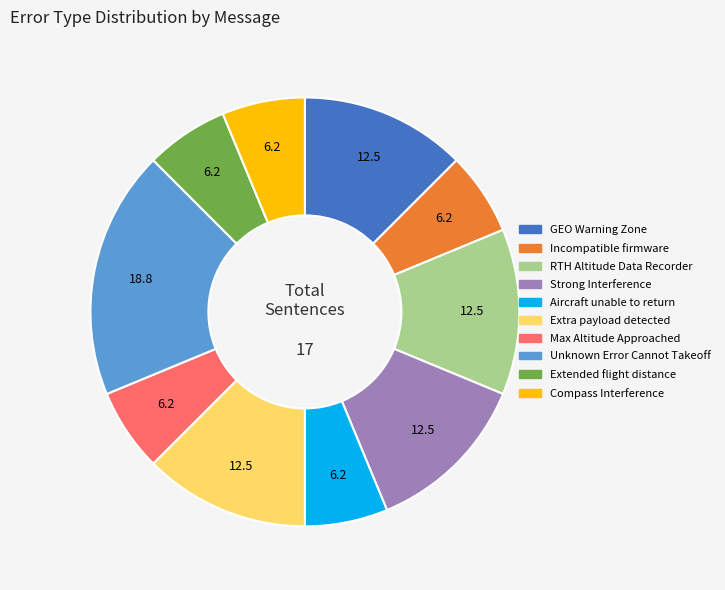

The Strong Interference slice represents 12% of the pie. True or false?

True